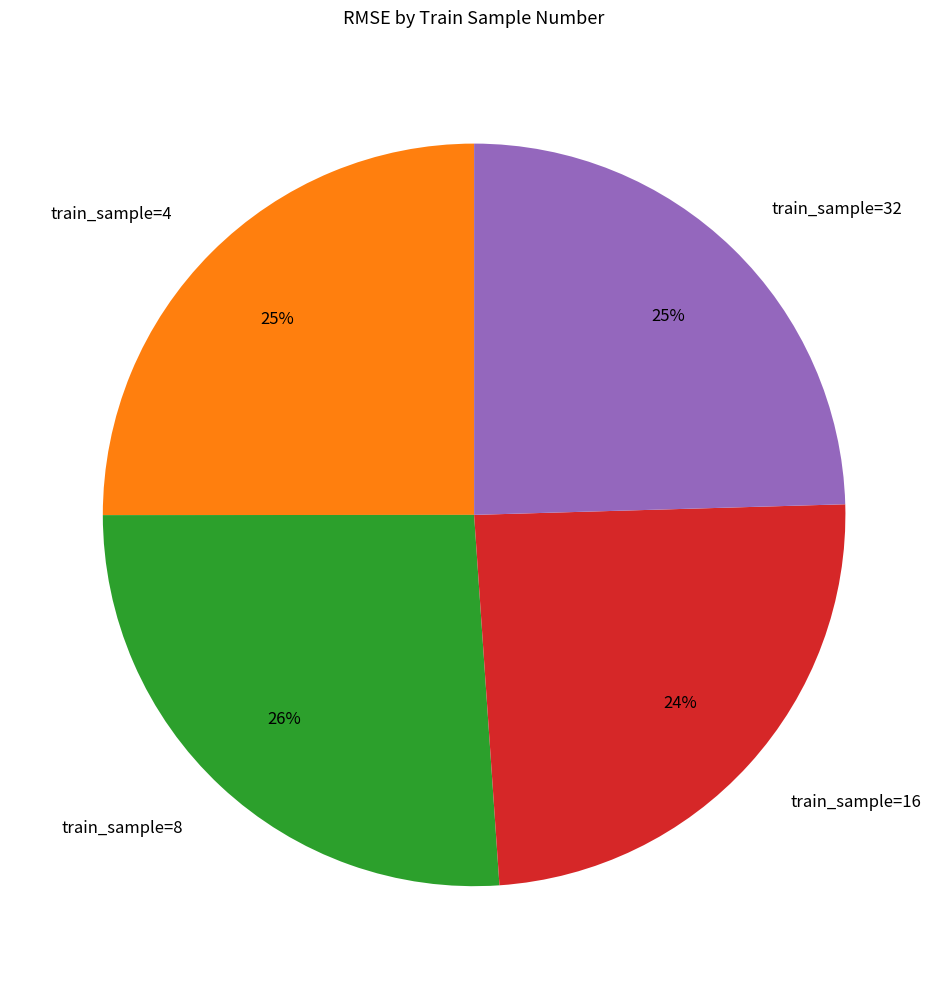

Does any single category account for the majority?

No